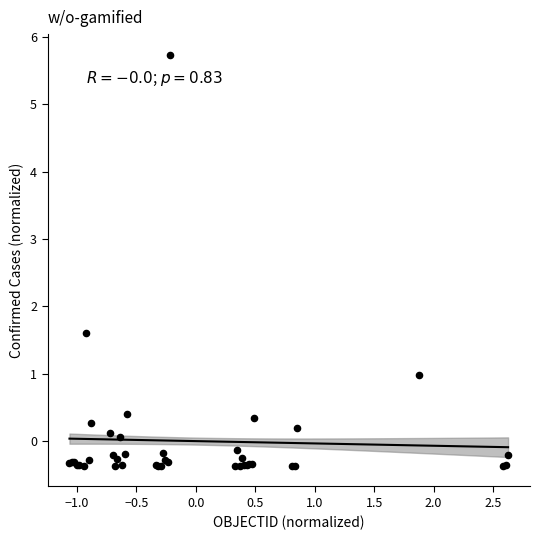

What Y value in the scatter plot is closest to 2?

1.6